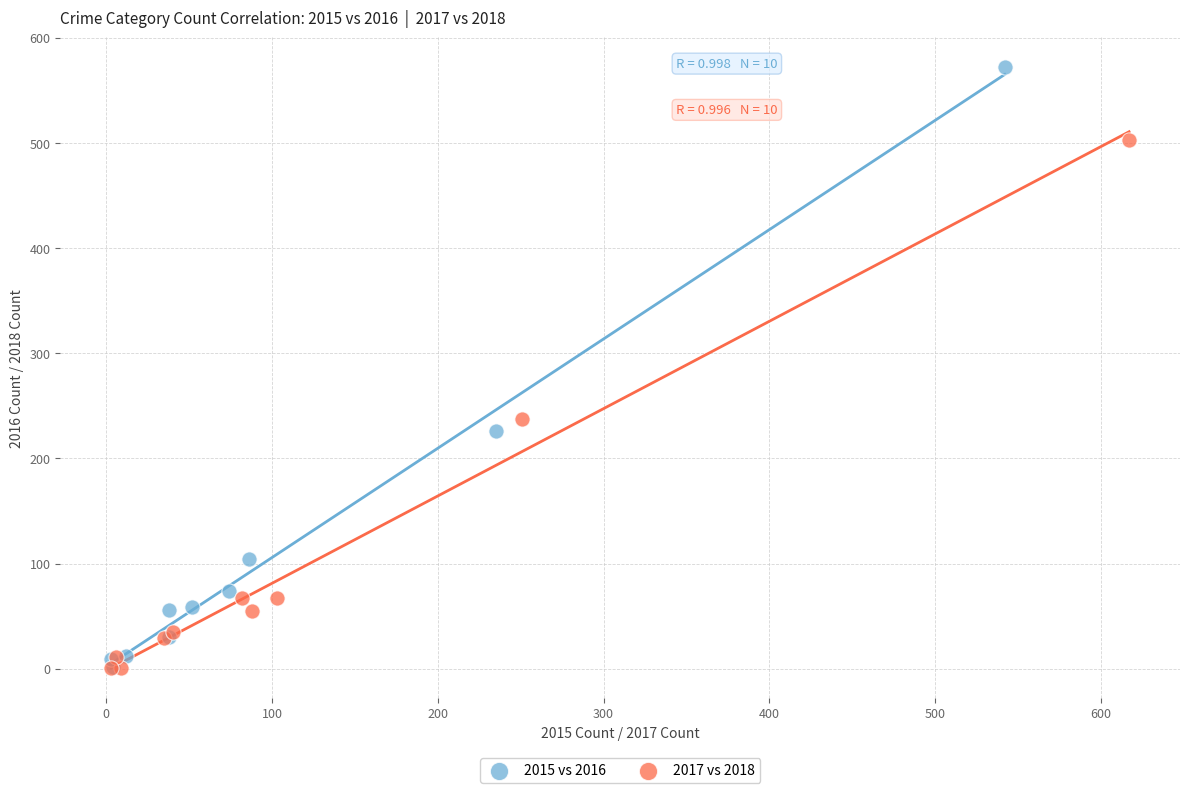

Which series reaches the maximum Y coordinate?

2015 vs 2016